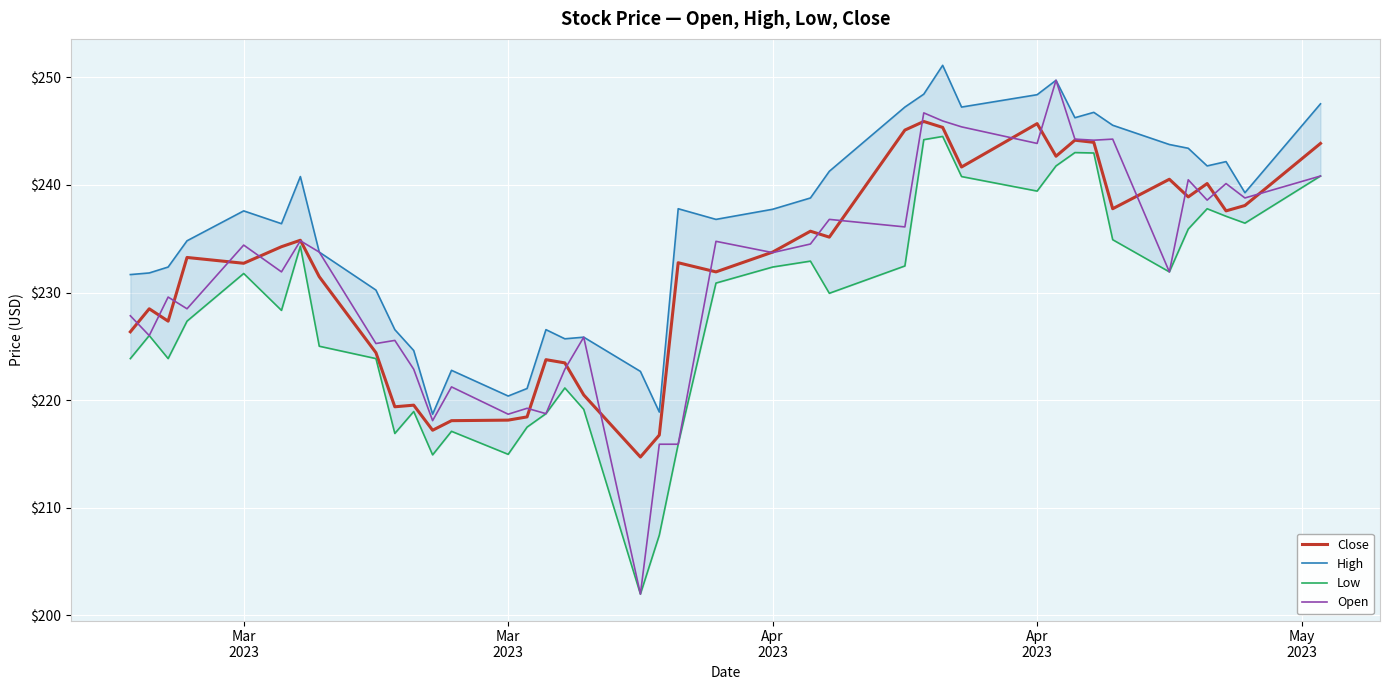

What are all the series names shown in the legend?

Close, High, Low, Open